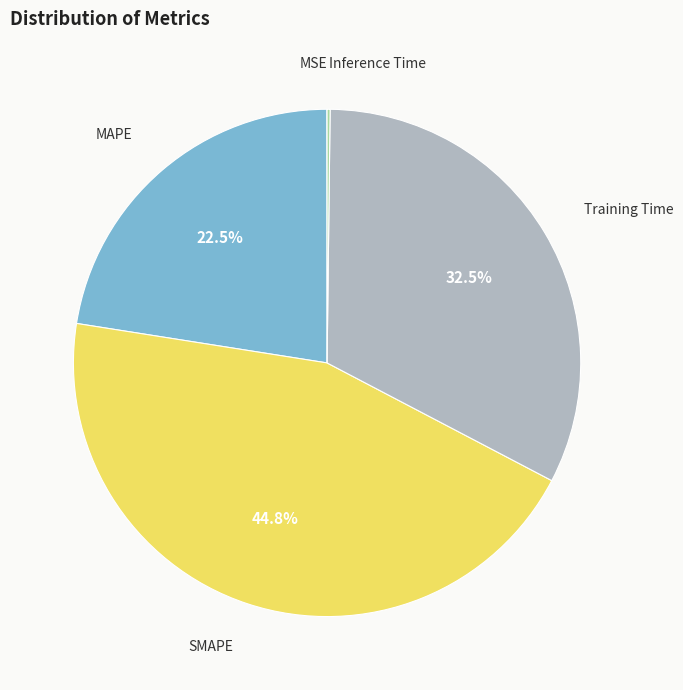

Count the number of slices in the pie.

5